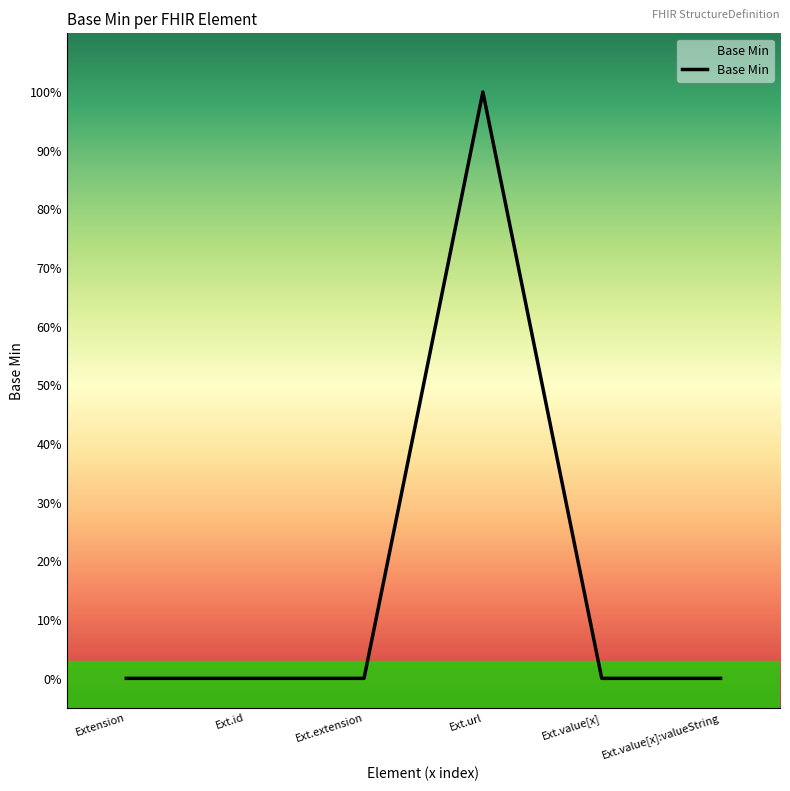

How many data points are above 0?

1